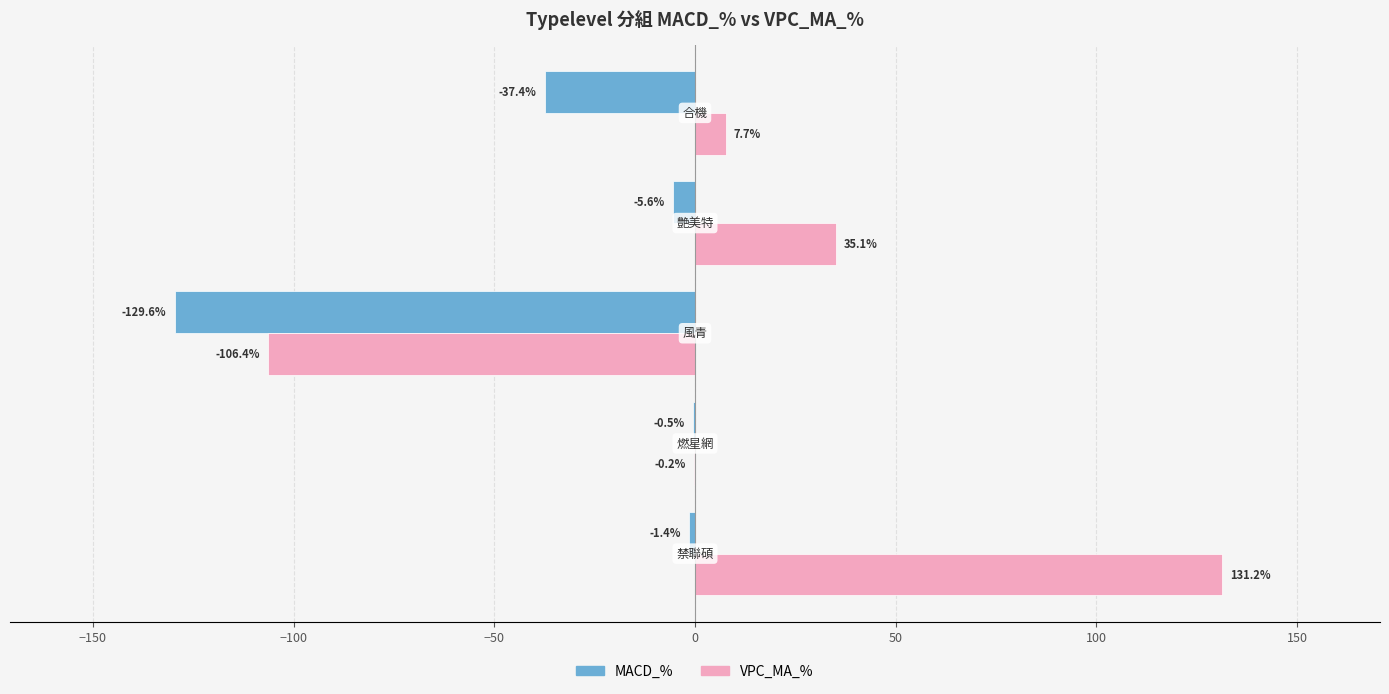

What is the maximum value shown in the chart?

131.2